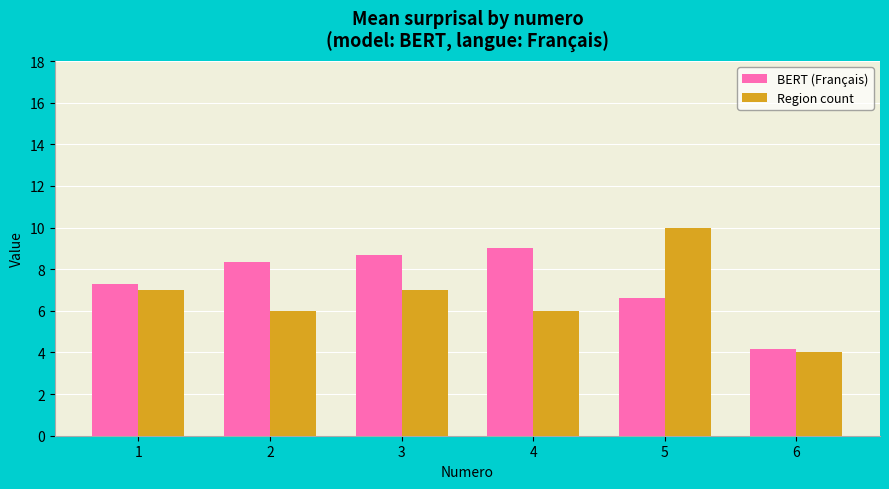

What is the lowest value of the BERT (Français) series?

4.2